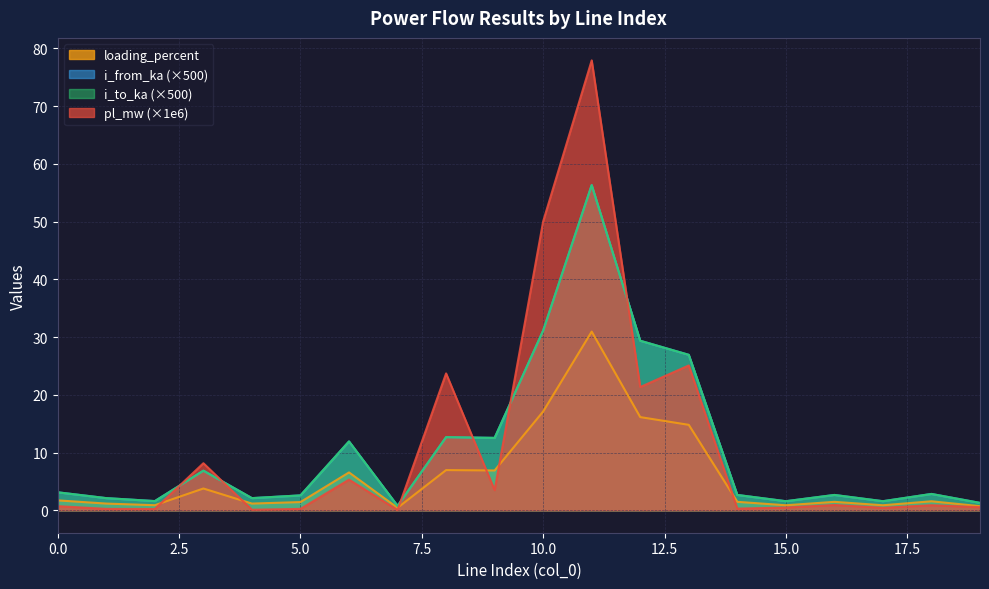

Read the i_to_ka value at 13.

26.9